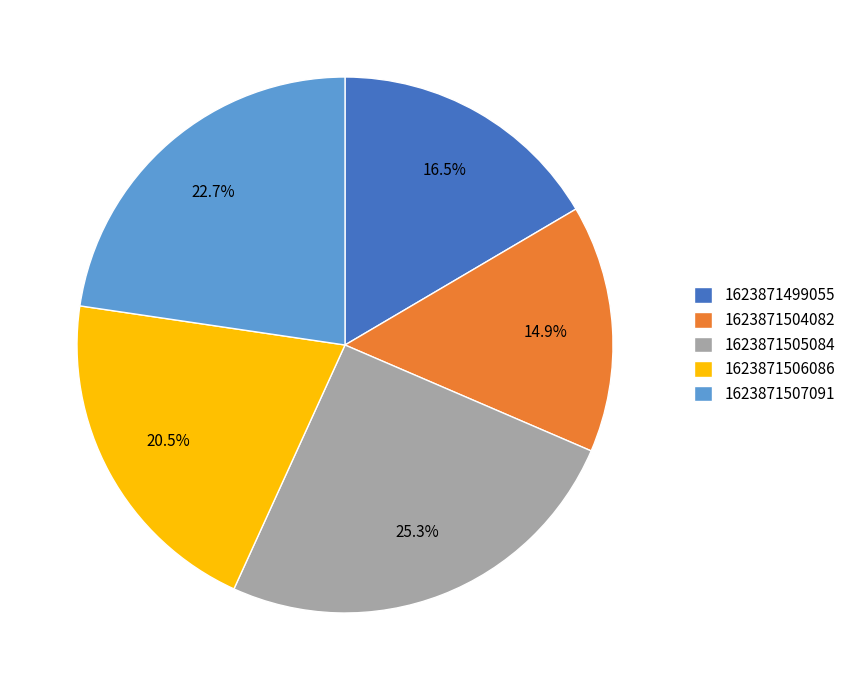

Is there any slice that represents more than half of the pie?

No